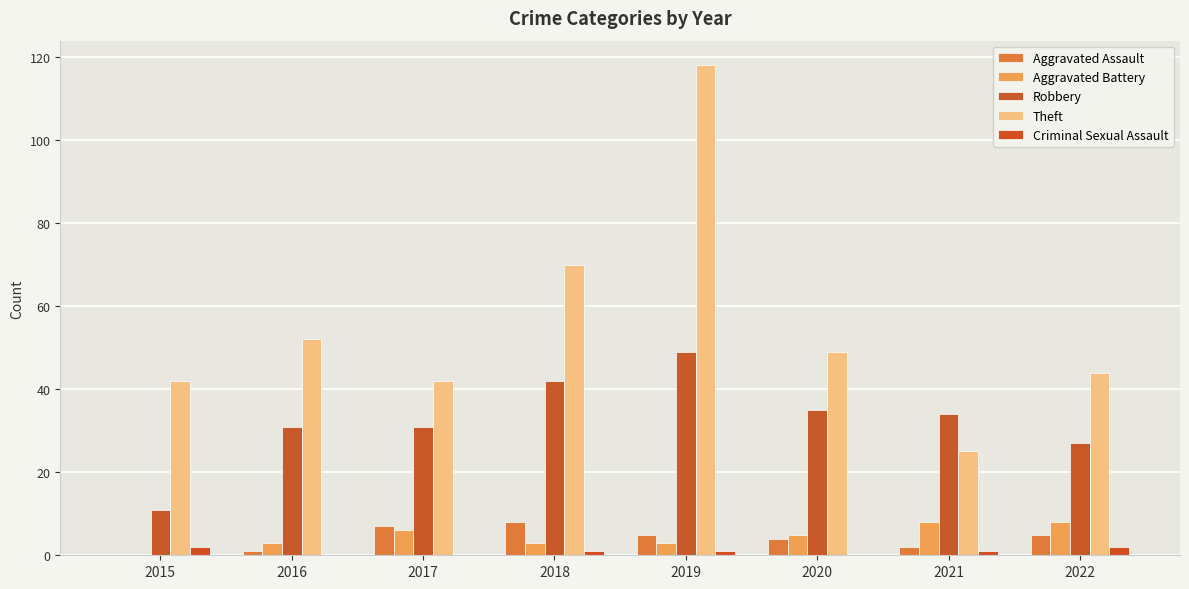

What is the maximum value for Aggravated Battery?

8